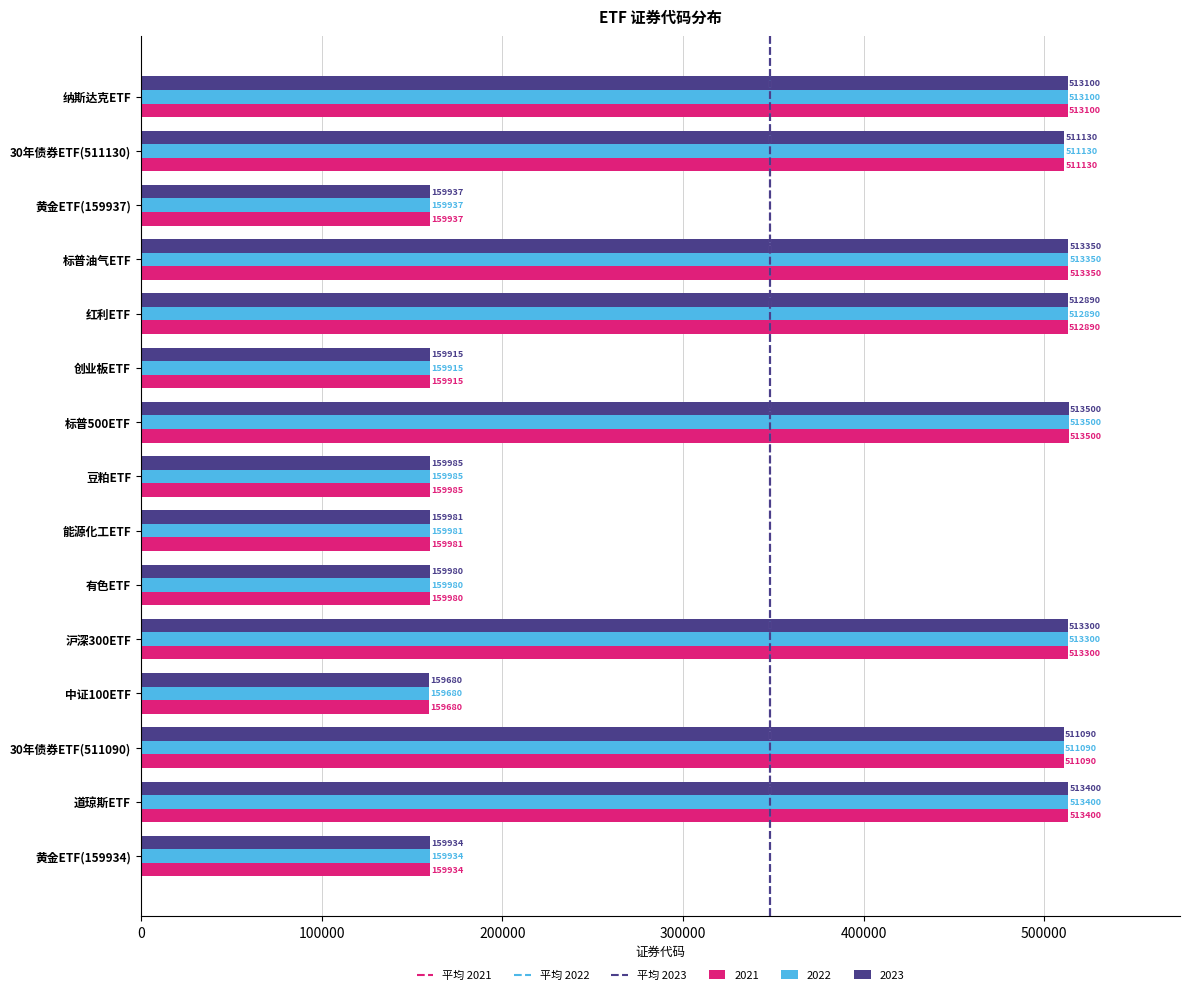

The value of 2021 at 标普500ETF is 222656. True or false?

False